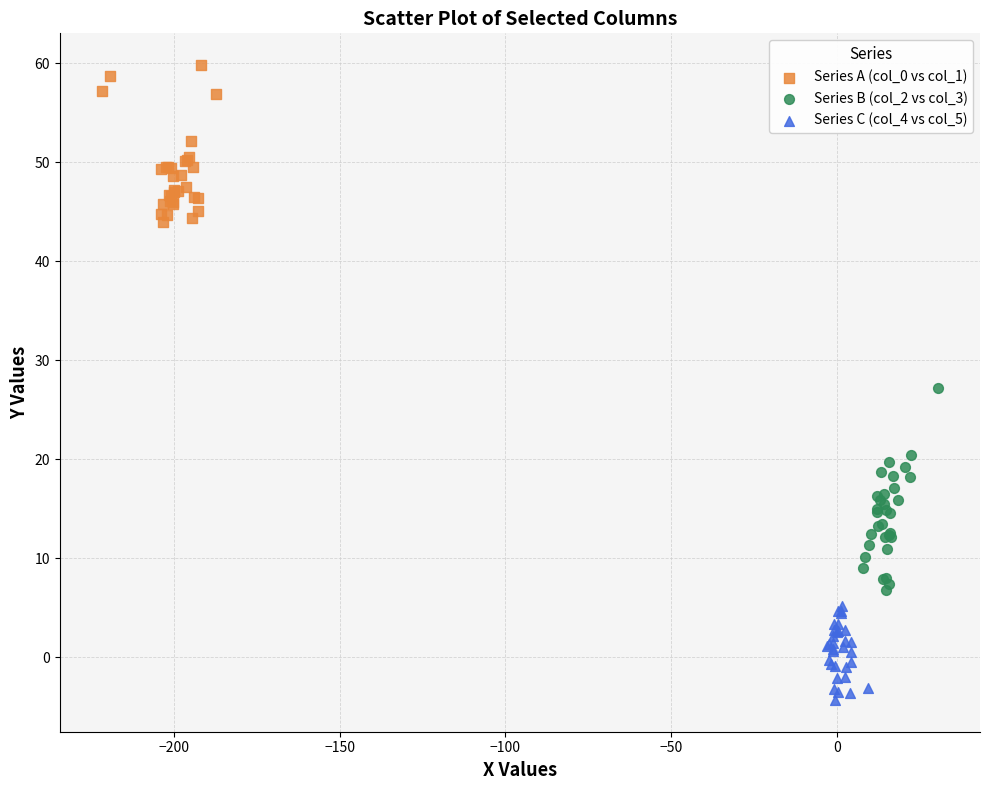

Which series contains the highest Y value?

Series A (col_0 vs col_1)